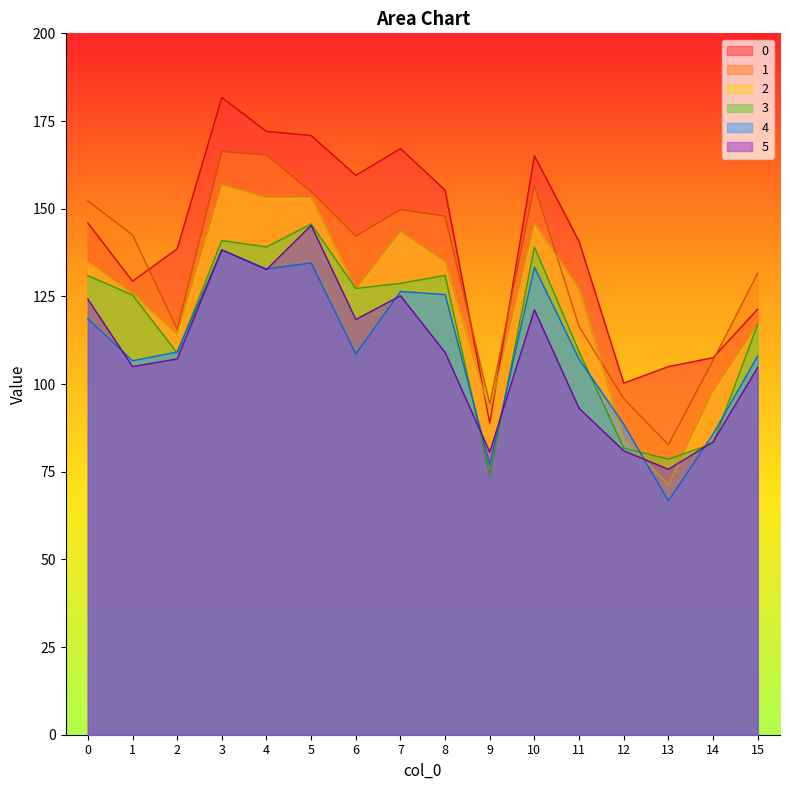

What is the maximum value shown in the chart?

181.7